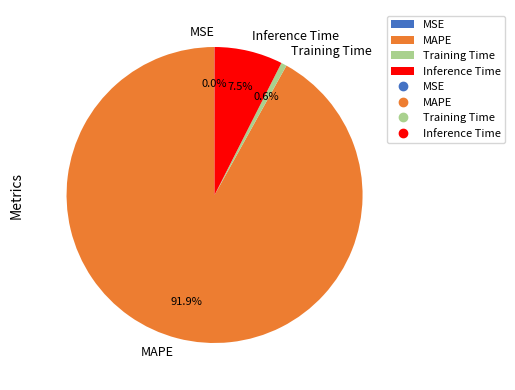

What percentage is NOT represented by Training Time?

99.4%